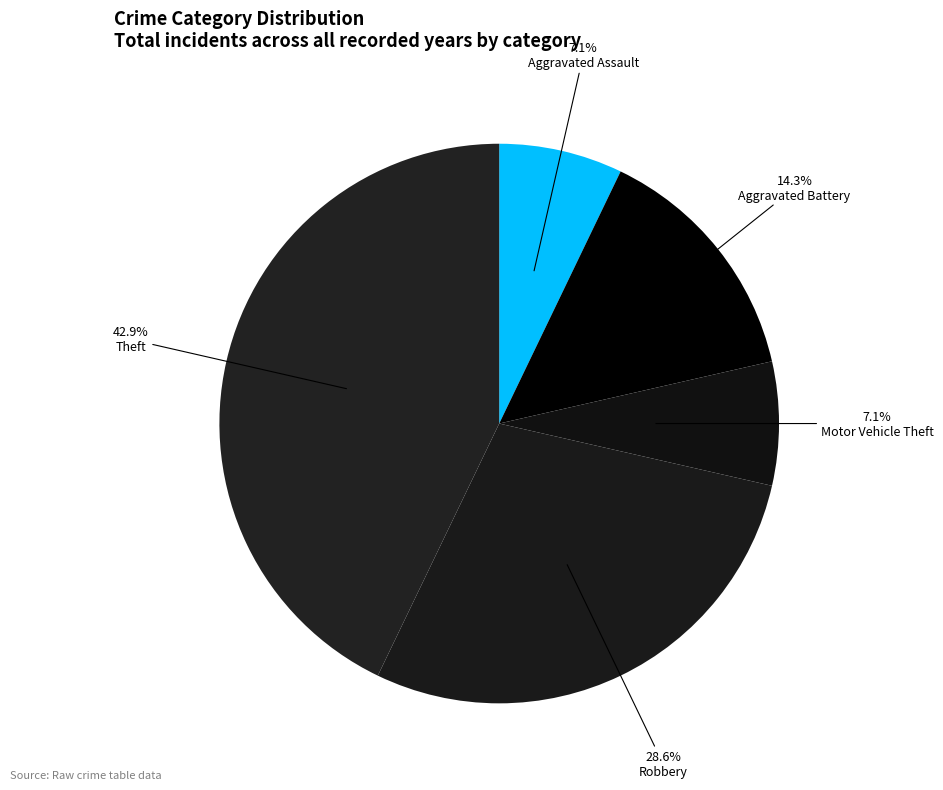

How many slices are in this pie chart?

5